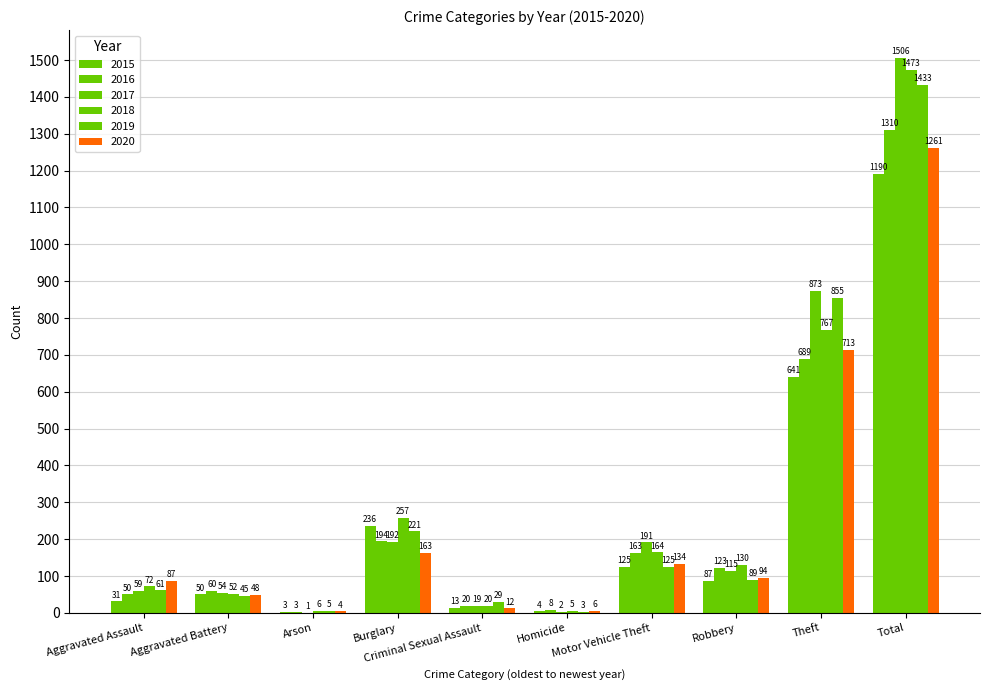

Reading left to right, what are all the values shown in this chart?

2015: Aggravated Assault=31	Aggravated Battery=50	Arson=3	Burglary=236	Criminal Sexual Assault=13	Homicide=4	Motor Vehicle Theft=125	Robbery=87	Theft=641	Total=1190
2016: Aggravated Assault=50	Aggravated Battery=60	Arson=3	Burglary=194	Criminal Sexual Assault=20	Homicide=8	Motor Vehicle Theft=163	Robbery=123	Theft=689	Total=1310
2017: Aggravated Assault=59	Aggravated Battery=54	Arson=1	Burglary=192	Criminal Sexual Assault=19	Homicide=2	Motor Vehicle Theft=191	Robbery=115	Theft=873	Total=1506
2018: Aggravated Assault=72	Aggravated Battery=52	Arson=6	Burglary=257	Criminal Sexual Assault=20	Homicide=5	Motor Vehicle Theft=164	Robbery=130	Theft=767	Total=1473
2019: Aggravated Assault=61	Aggravated Battery=45	Arson=5	Burglary=221	Criminal Sexual Assault=29	Homicide=3	Motor Vehicle Theft=125	Robbery=89	Theft=855	Total=1433
2020: Aggravated Assault=87	Aggravated Battery=48	Arson=4	Burglary=163	Criminal Sexual Assault=12	Homicide=6	Motor Vehicle Theft=134	Robbery=94	Theft=713	Total=1261